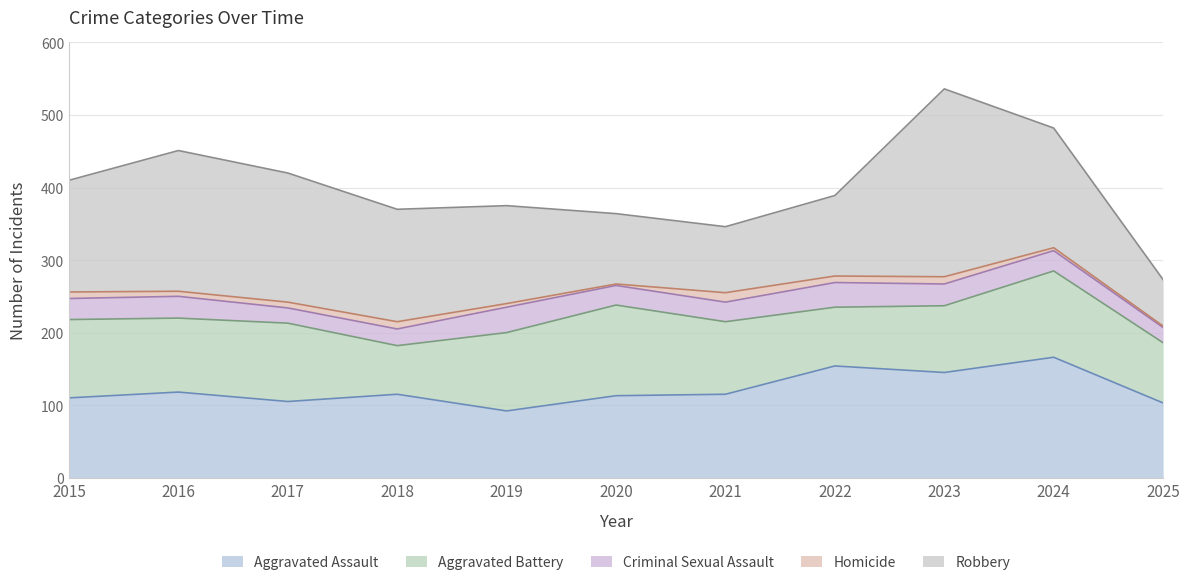

How many series are shown in this chart?

5